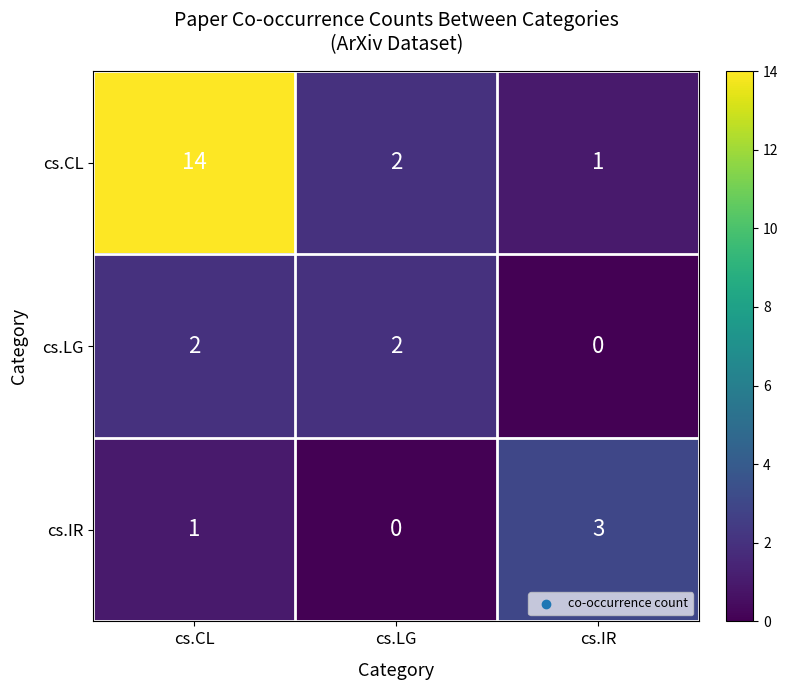

Reading left to right, what are all the values shown in this chart?

cs.CL: 14	2	1
cs.LG: 2	2	0
cs.IR: 1	0	3